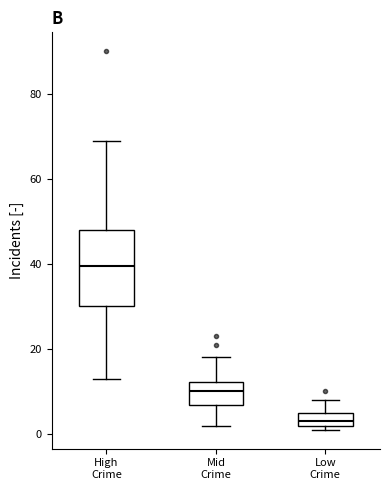

Comparing the boxes themselves (not the whiskers), which one is the tallest?

High Crime